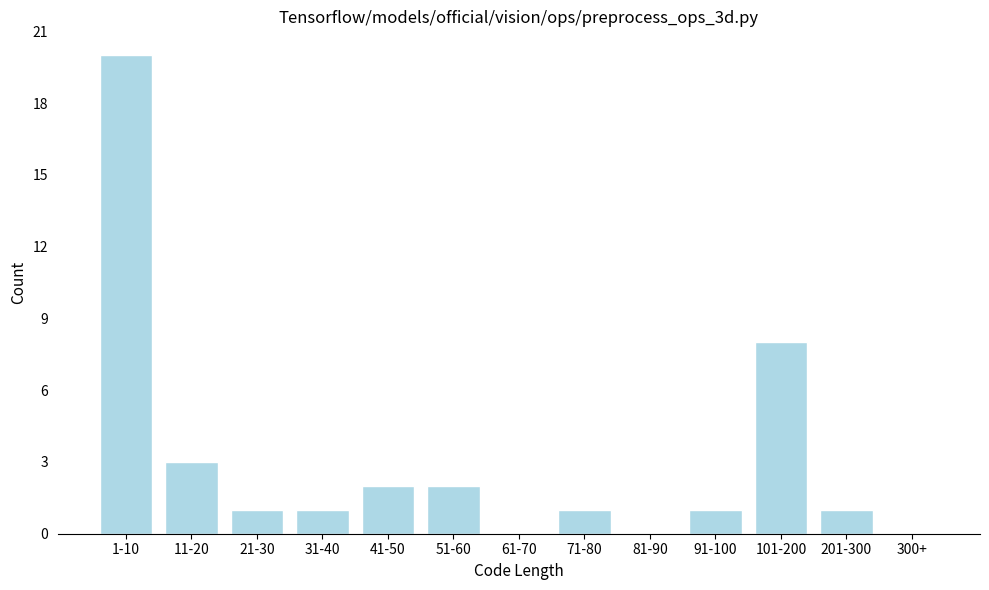

Reading left to right, what are all the values shown in this chart?

1-10=20	11-20=3	21-30=1	31-40=1	41-50=2	51-60=2	61-70=0	71-80=1	81-90=0	91-100=1	101-200=8	201-300=1	300+=0